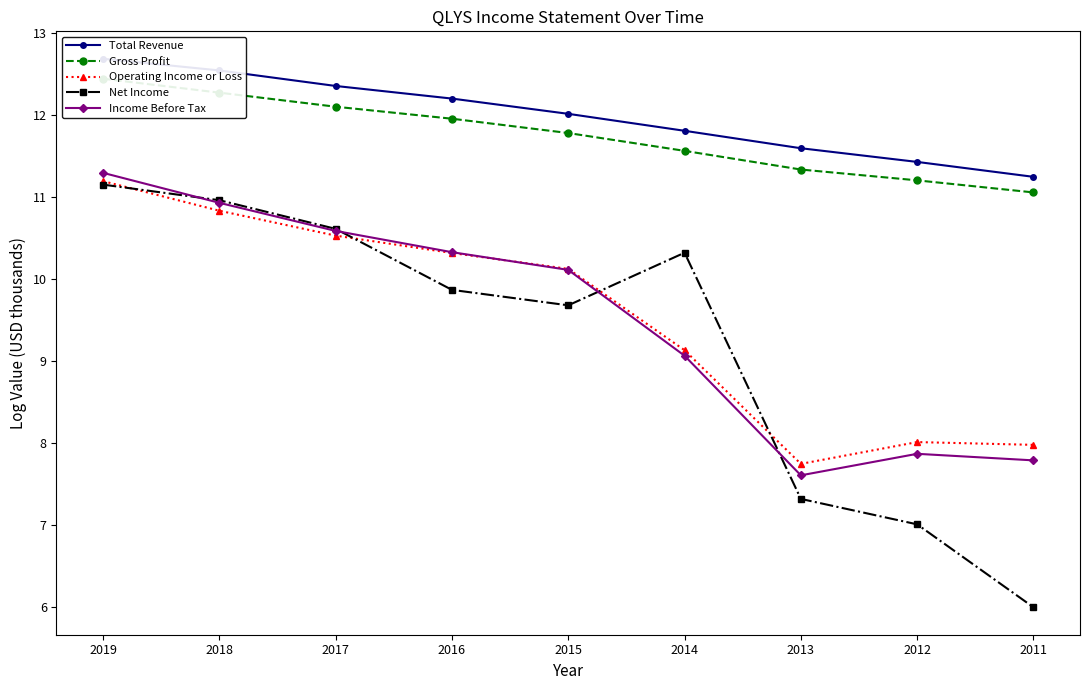

How many values in the Net Income series exceed 9?

6